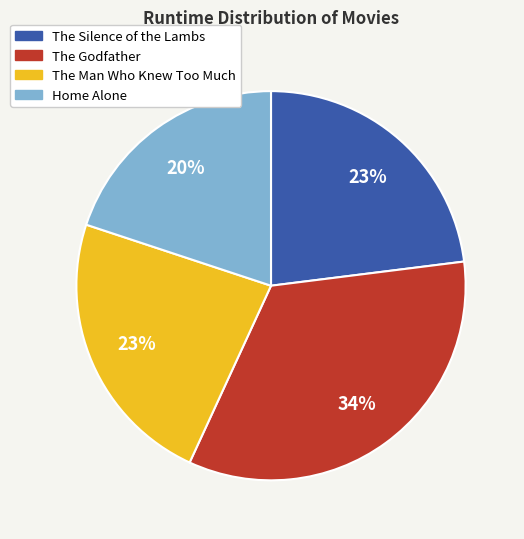

Do The Godfather and The Silence of the Lambs together represent more than half of the pie?

Yes